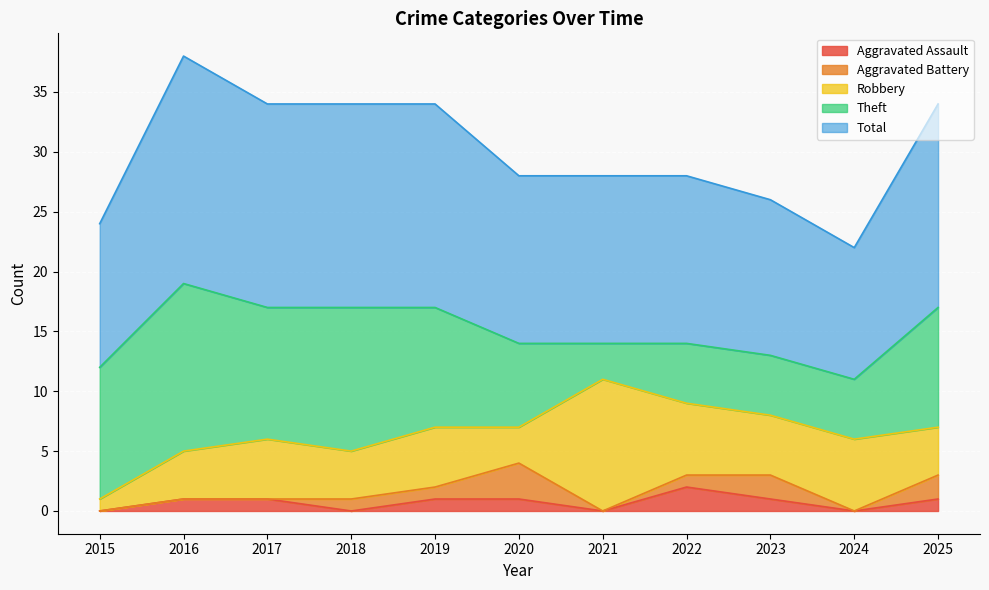

True or false: Theft and Total intersect in this chart.

False